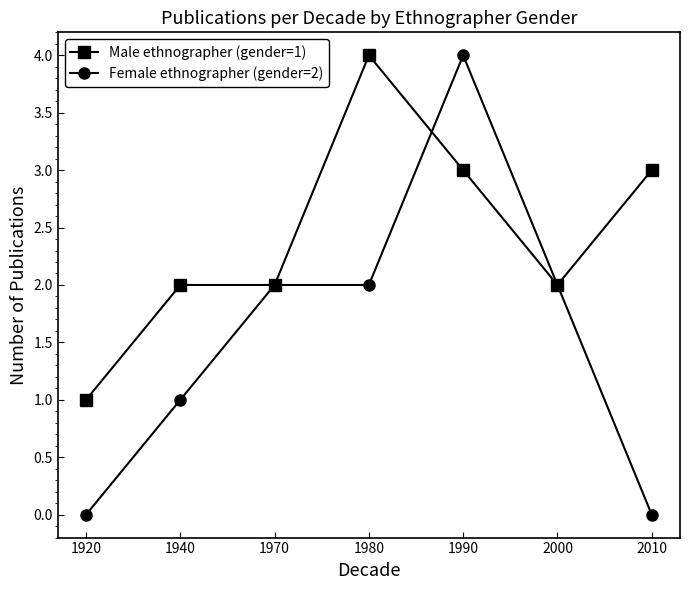

Which series changed the most between 1990 and 2010?

Female ethnographer (gender=2)